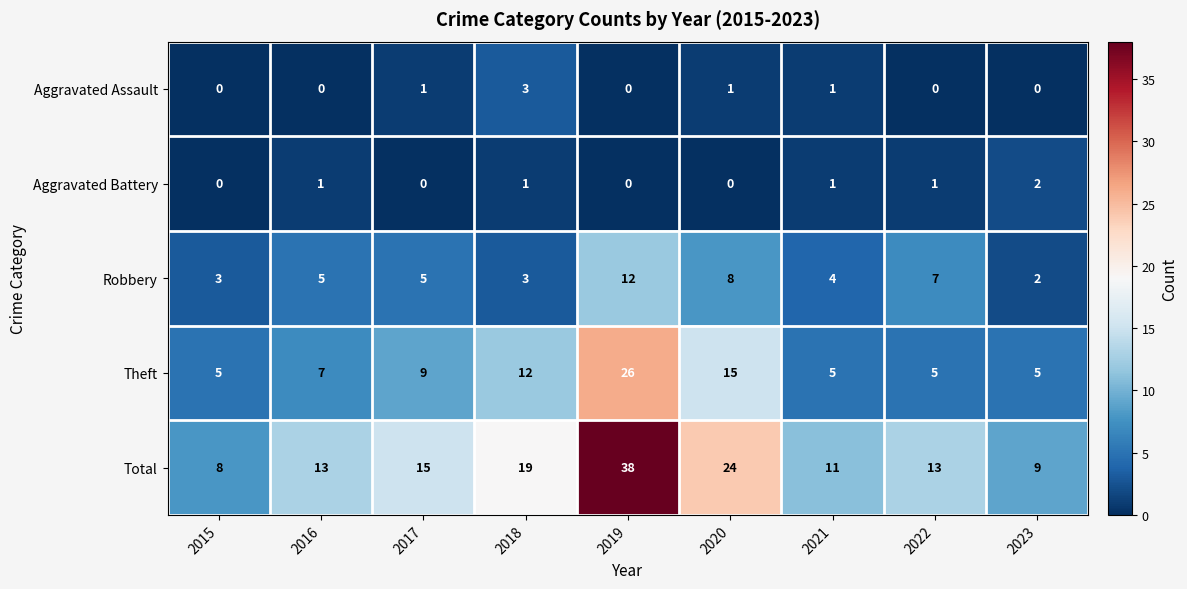

At which category is the sum across all series the highest?

2019